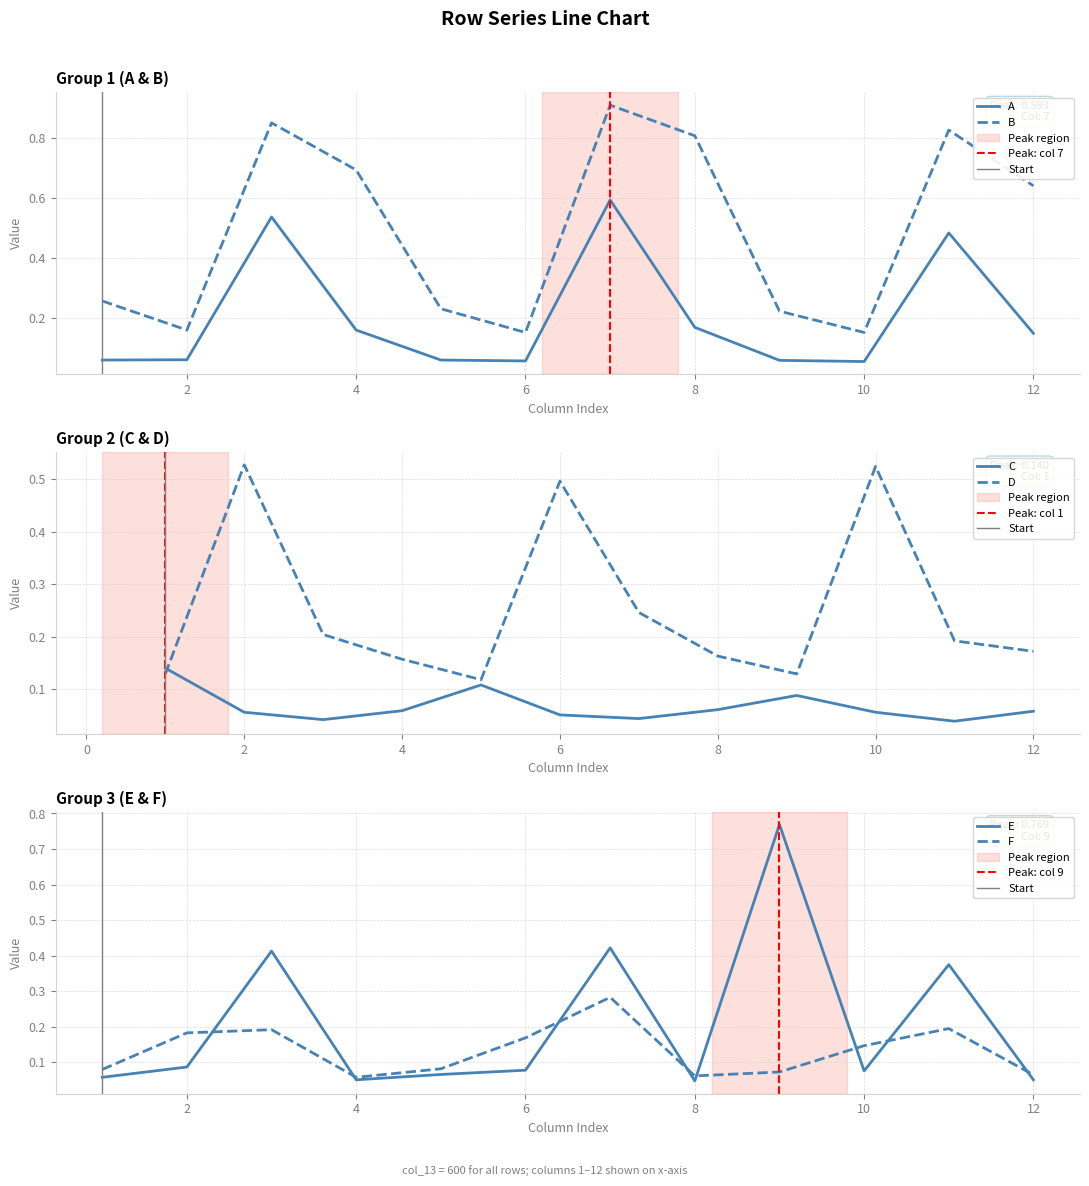

What is the total value across all series at 8?

1.3